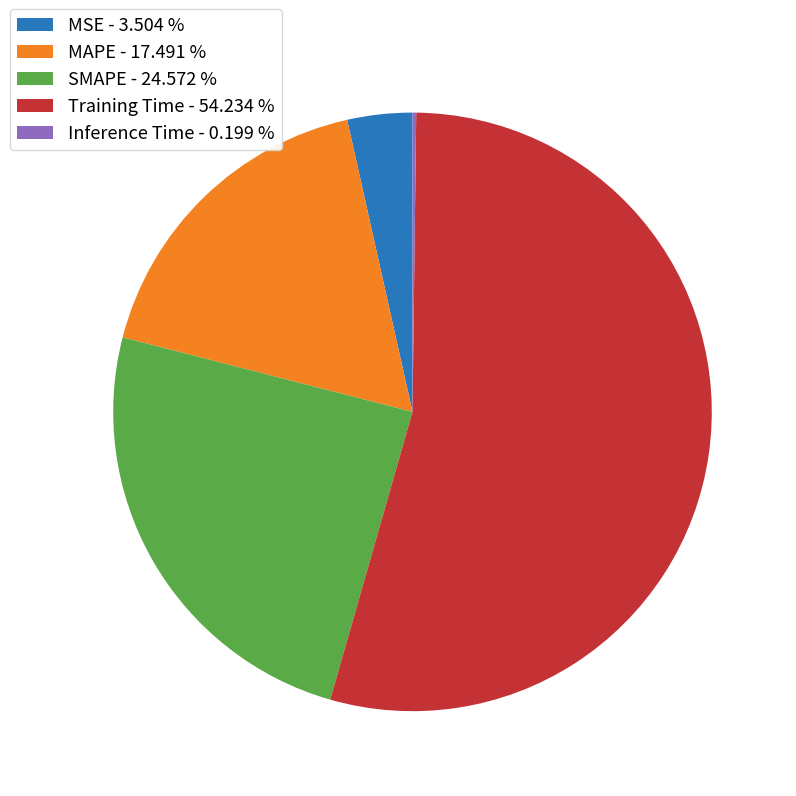

Between MAPE - 17.491 % and SMAPE - 24.572 %, which is larger?

SMAPE - 24.572 %